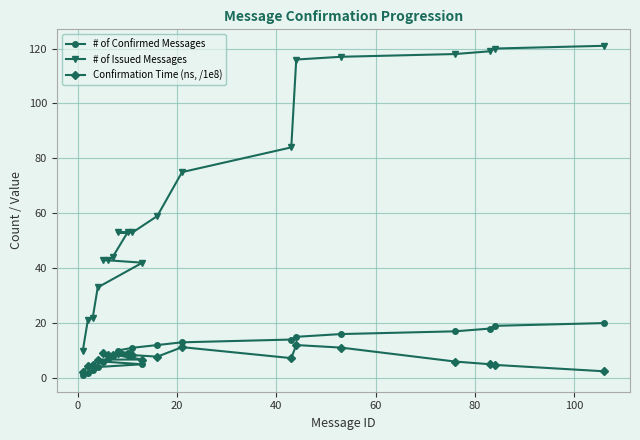

What is the minimum value for # of Issued Messages?

10.0